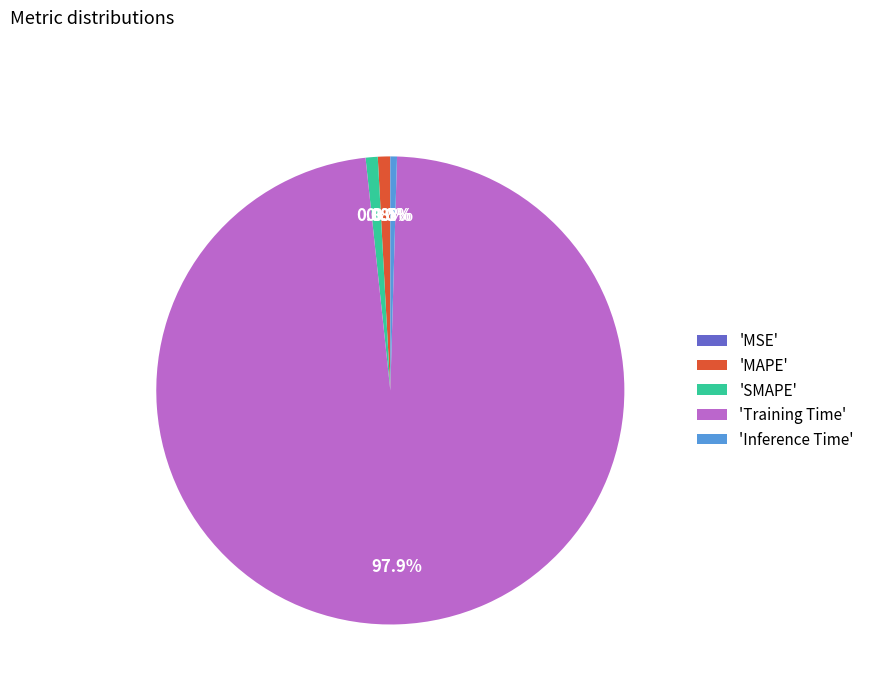

Which category has the biggest portion of the pie?

'Training Time'